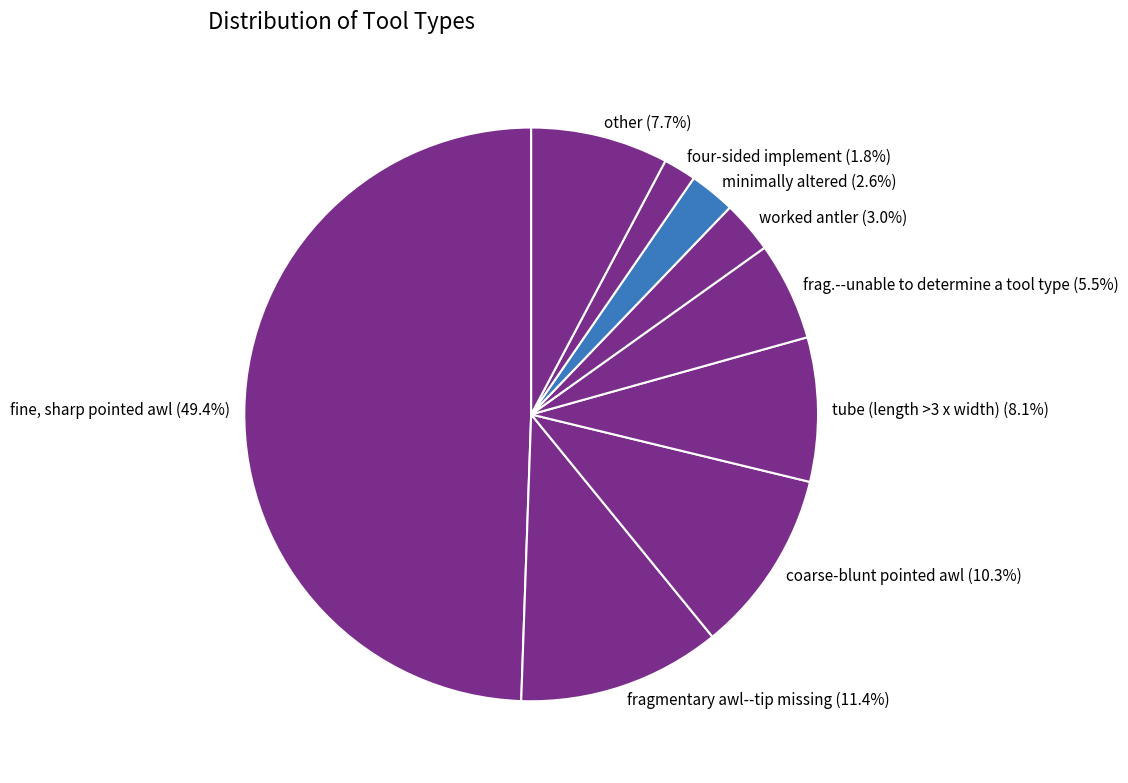

Is tube (length >3 x width) the majority of the pie?

No